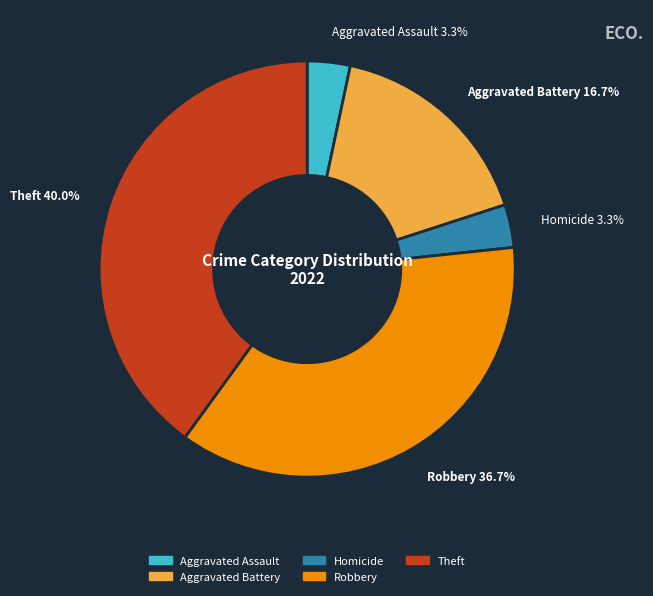

Is there a majority slice in this chart?

No